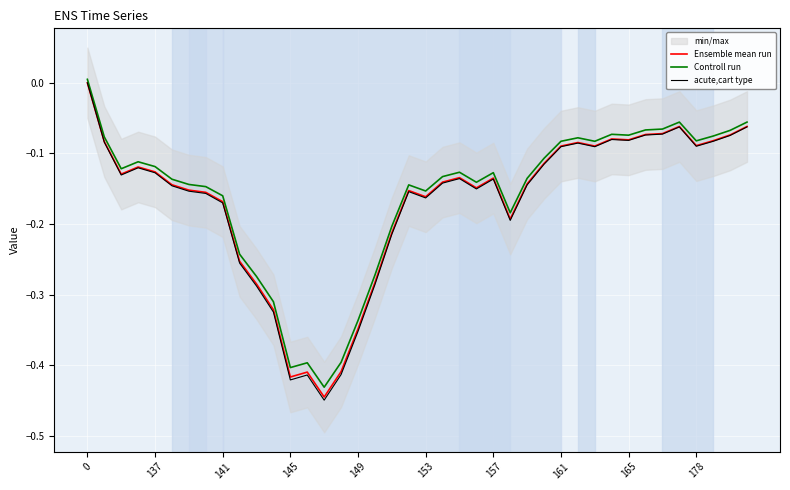

Reading right to left, list all the values displayed in this chart.

Ensemble mean run: -0.1	-0.1	-0.1	-0.1	-0.1	-0.1	-0.1	-0.1	-0.1	-0.1	-0.1	-0.1	-0.1	-0.1	-0.2	-0.1	-0.1	-0.1	-0.1	-0.2	-0.2	-0.2	-0.3	-0.3	-0.4	-0.4	-0.4	-0.4	-0.3	-0.3	-0.3	-0.2	-0.2	-0.2	-0.1	-0.1	-0.1	-0.1	-0.1	0.0
Controll run: -0.1	-0.1	-0.1	-0.1	-0.1	-0.1	-0.1	-0.1	-0.1	-0.1	-0.1	-0.1	-0.1	-0.1	-0.2	-0.1	-0.1	-0.1	-0.1	-0.2	-0.1	-0.2	-0.3	-0.3	-0.4	-0.4	-0.4	-0.4	-0.3	-0.3	-0.2	-0.2	-0.1	-0.1	-0.1	-0.1	-0.1	-0.1	-0.1	0.0
acute,cart type: -0.1	-0.1	-0.1	-0.1	-0.1	-0.1	-0.1	-0.1	-0.1	-0.1	-0.1	-0.1	-0.1	-0.1	-0.2	-0.1	-0.2	-0.1	-0.1	-0.2	-0.2	-0.2	-0.3	-0.4	-0.4	-0.4	-0.4	-0.4	-0.3	-0.3	-0.3	-0.2	-0.2	-0.2	-0.1	-0.1	-0.1	-0.1	-0.1	0.0